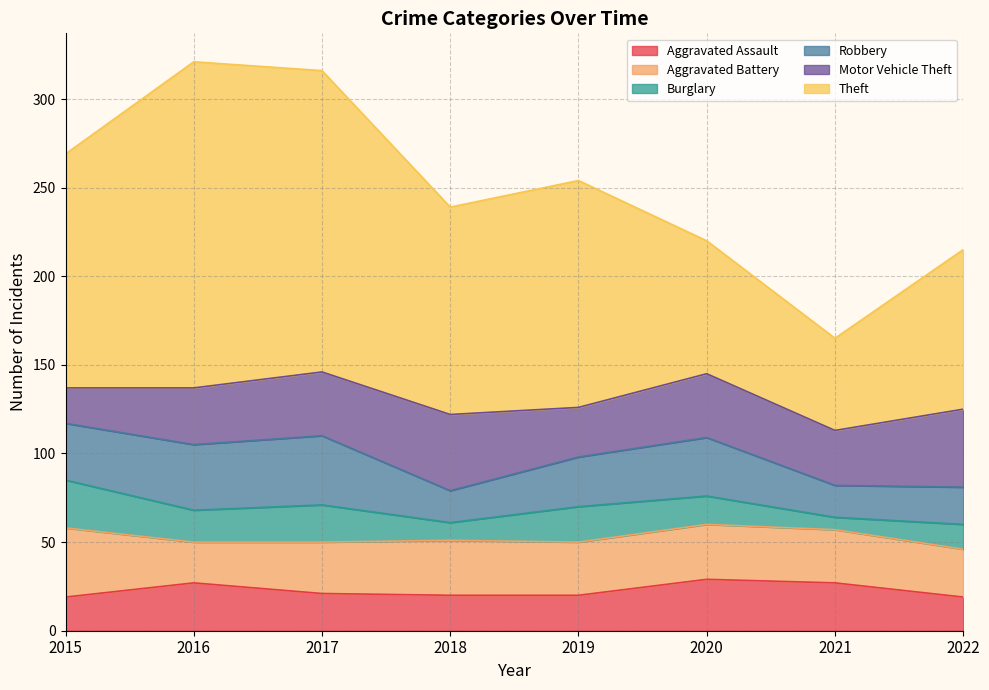

What are all the series names shown in the legend?

Aggravated Assault, Aggravated Battery, Burglary, Robbery, Motor Vehicle Theft, Theft